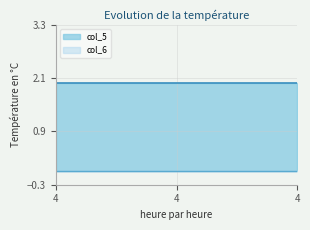

The col_5 series shows 3 at 4. True or false?

False